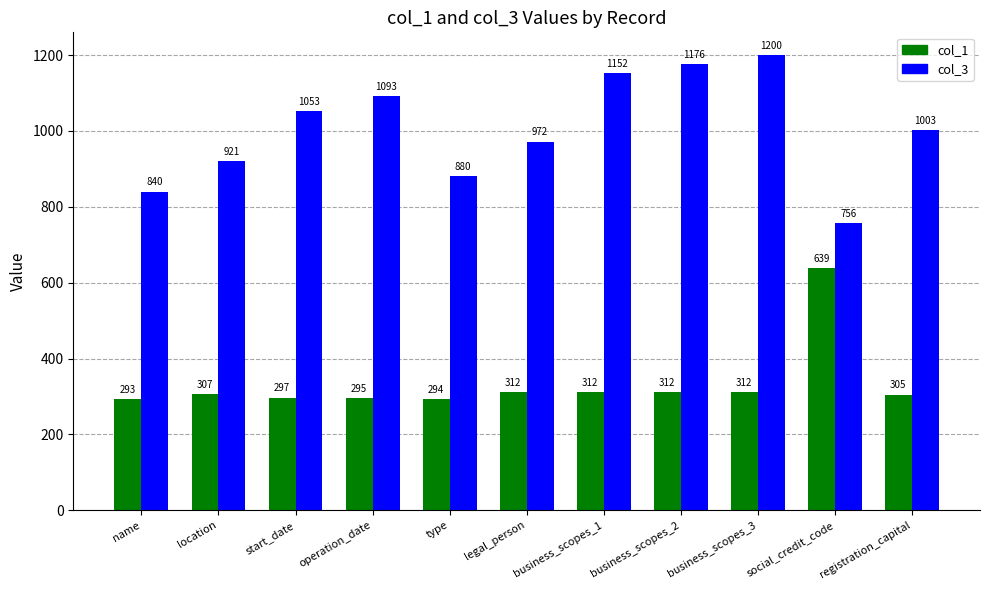

What is the total value across all series at business_scopes_3?

1512